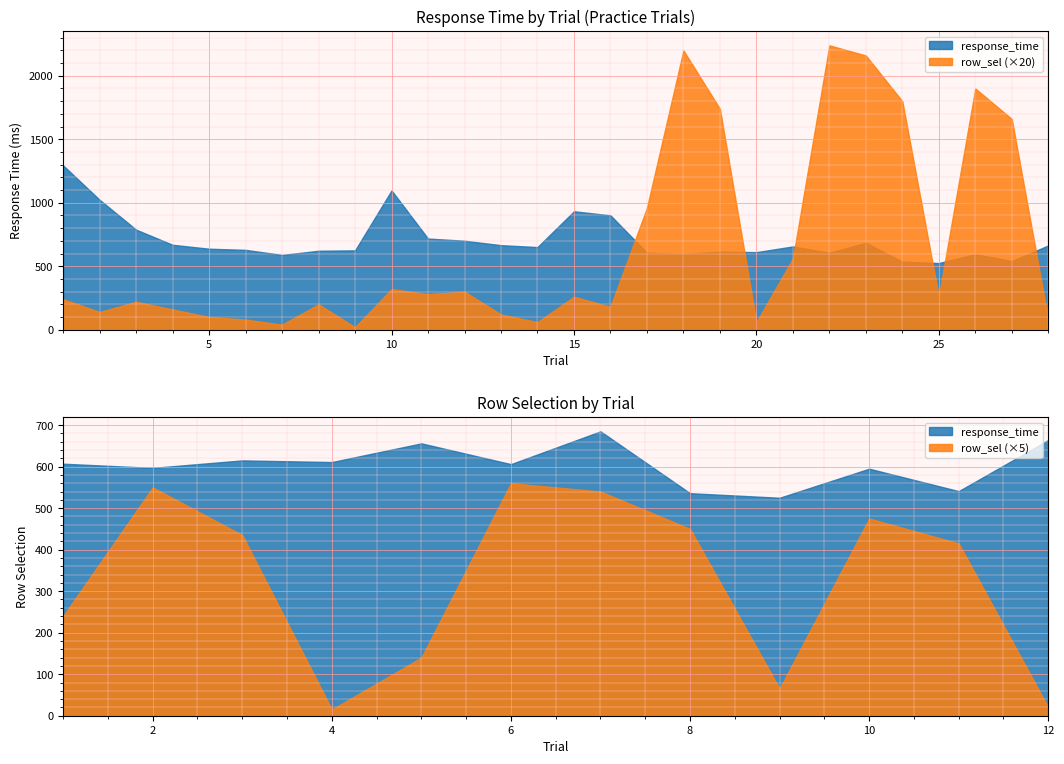

How many interior local peaks does the response_time series have?

6